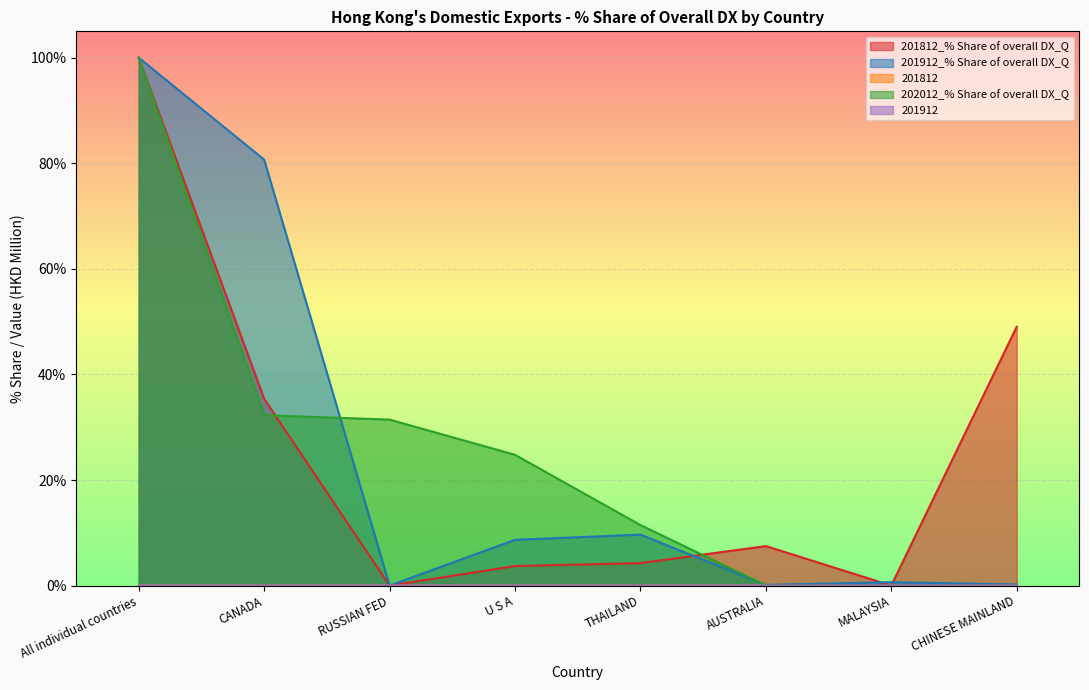

At which category does the chart reach its peak across all series?

All individual countries